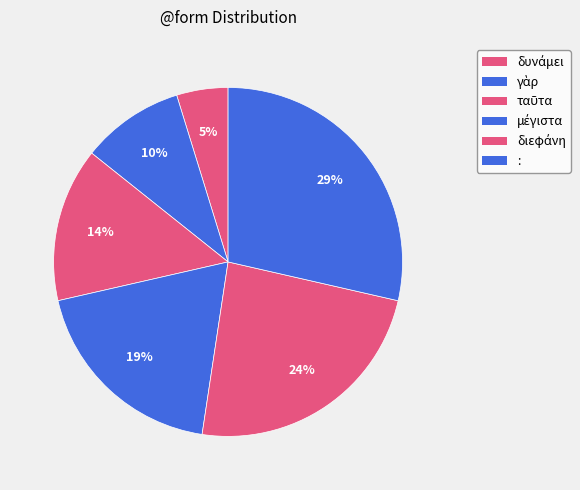

What is the smallest slice in the pie chart?

δυνάμει